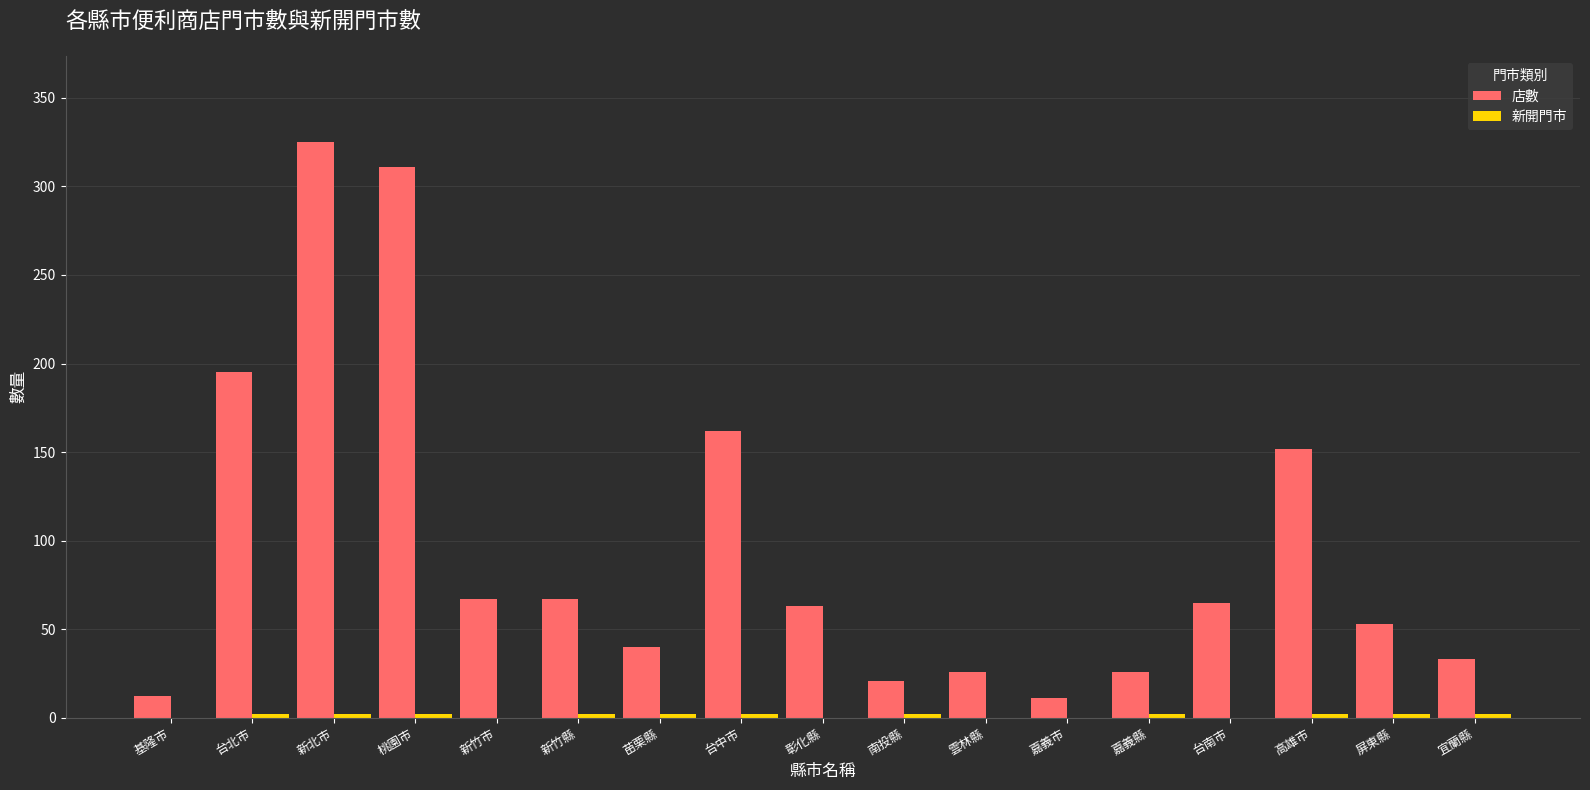

Is it true that 店數 equals 14 at 彰化縣?

False